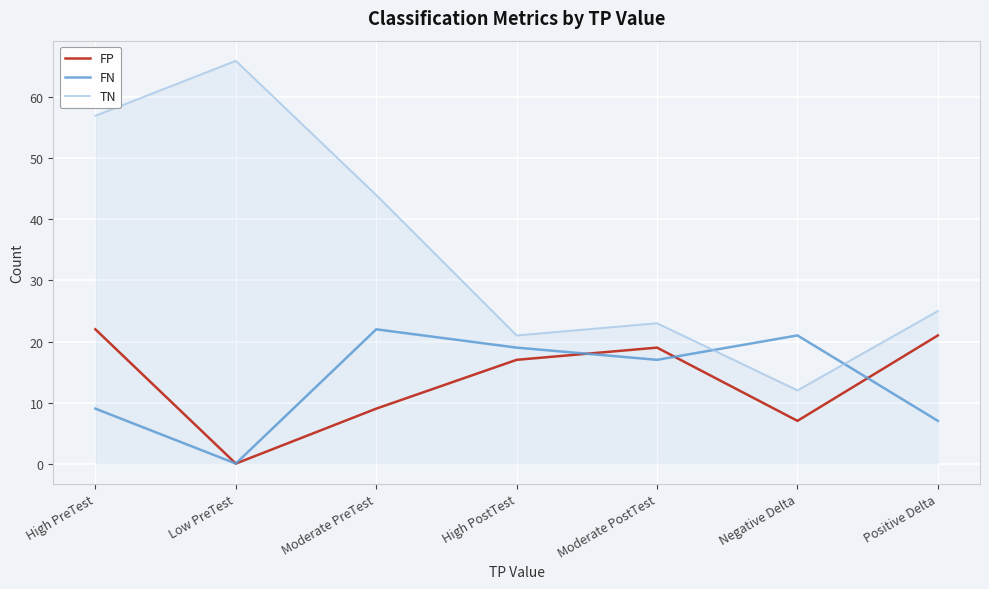

Rank the categories by TN value from lowest to highest.

Negative Delta, High PostTest, Moderate PostTest, Positive Delta, Moderate PreTest, High PreTest, Low PreTest